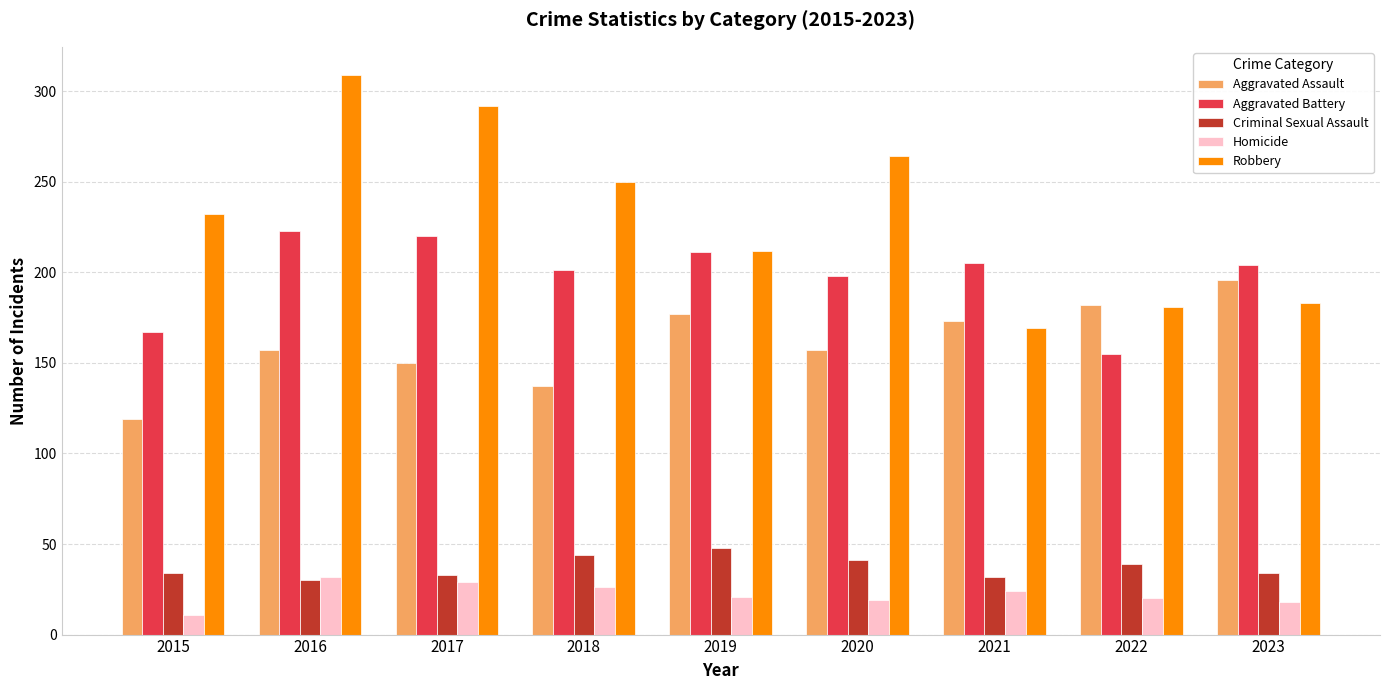

What is the difference between the Homicide values at 2020 and 2015?

8